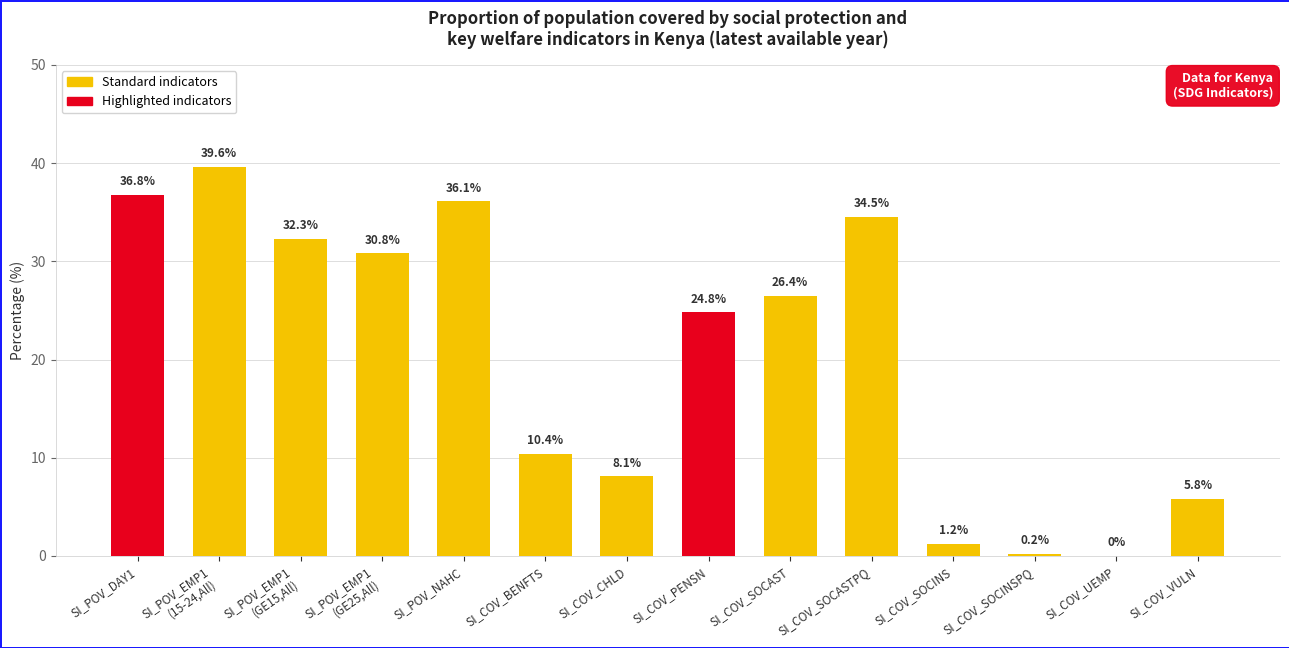

The value at SI_COV_PENSN is 24.8. True or false?

True